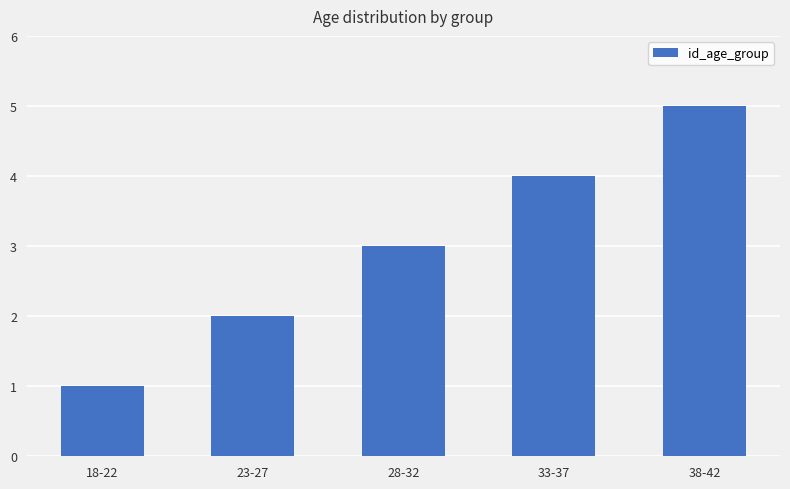

The value at 38-42 is 8. True or false?

False